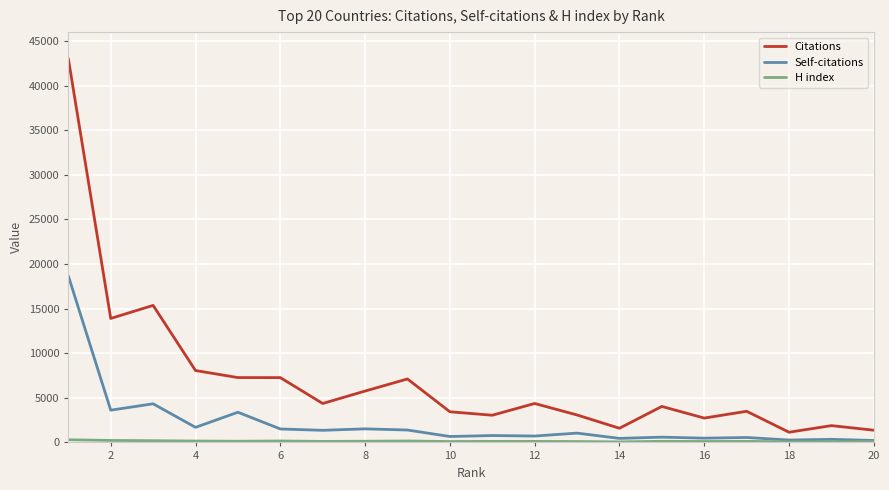

Which series has the largest range (max minus min)?

Citations